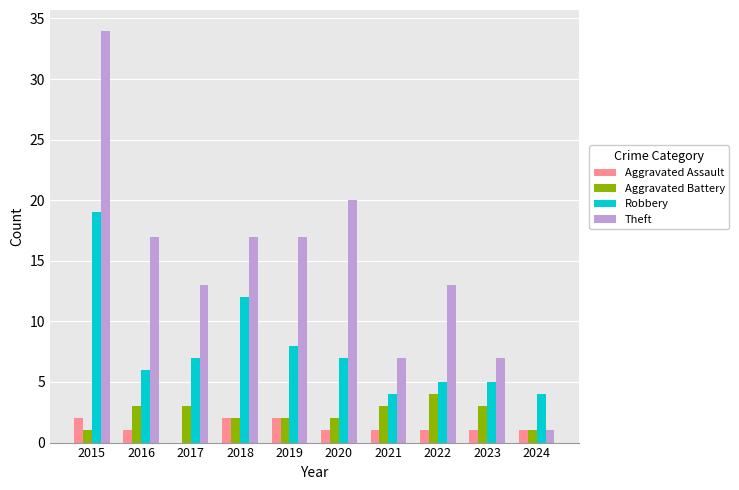

Which series has the largest range (max minus min)?

Theft